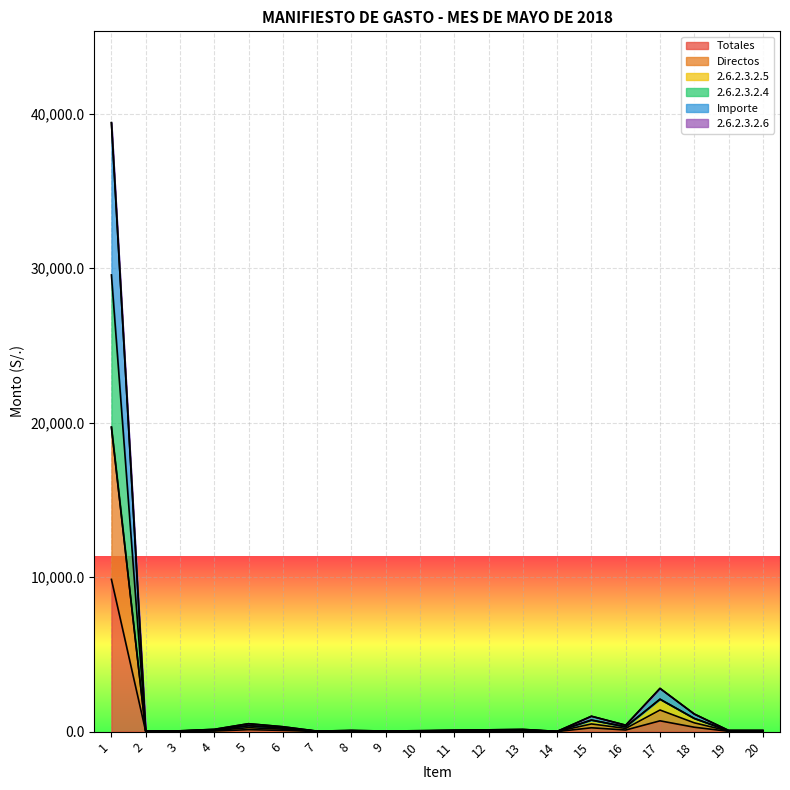

What is the difference between the Directos values at 1 and 3?

19683.4